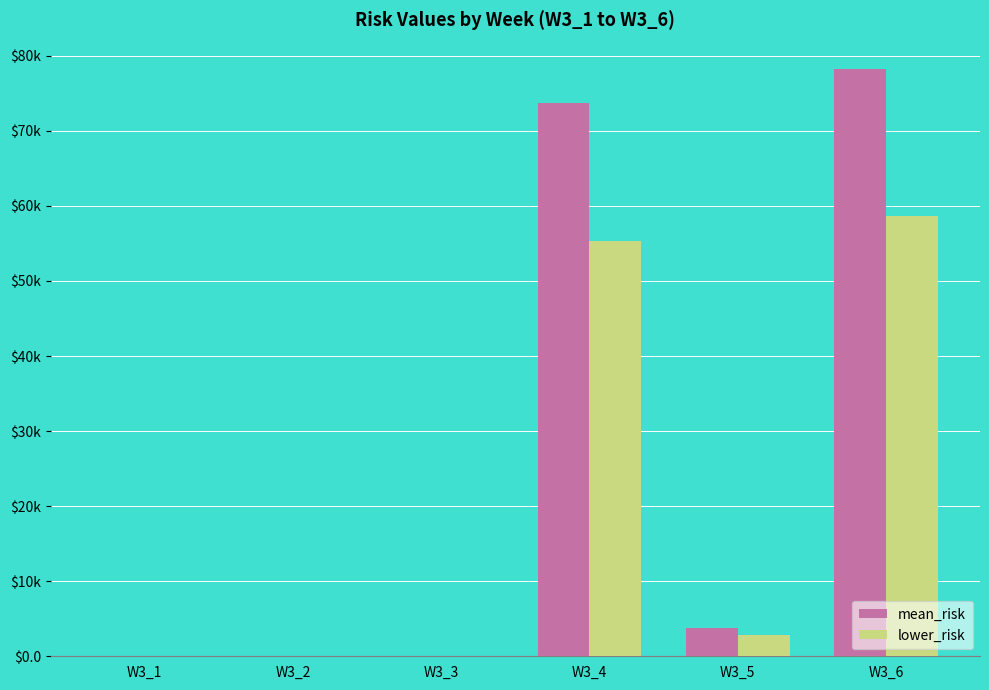

What are all the series names shown in the legend?

mean_risk, lower_risk